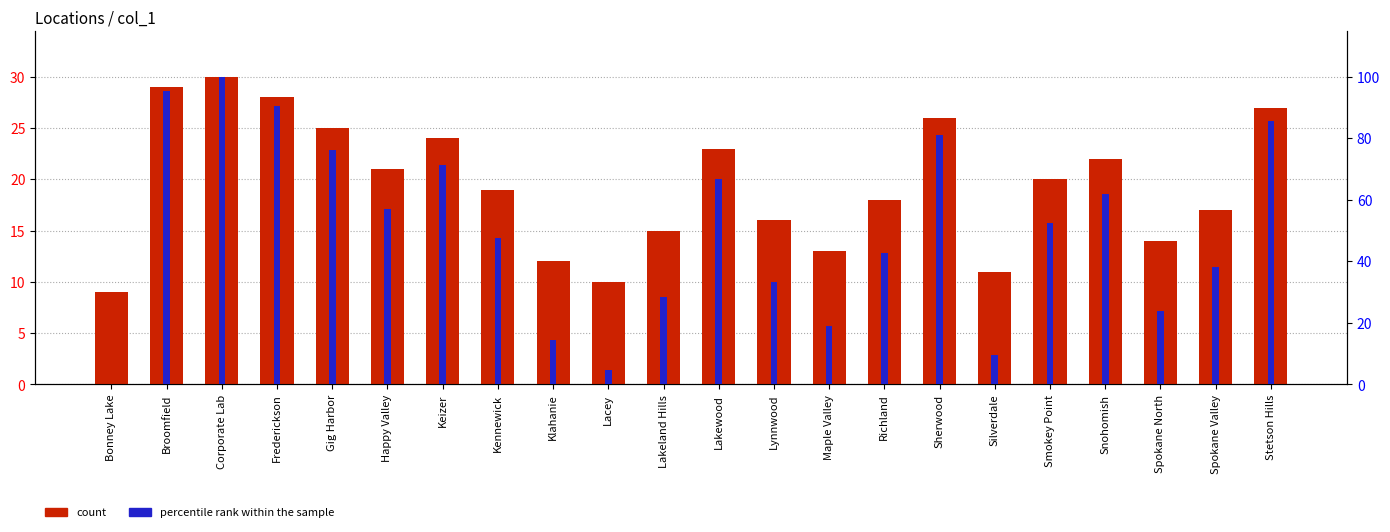

What is the label of the 6th bar from the right?

Silverdale